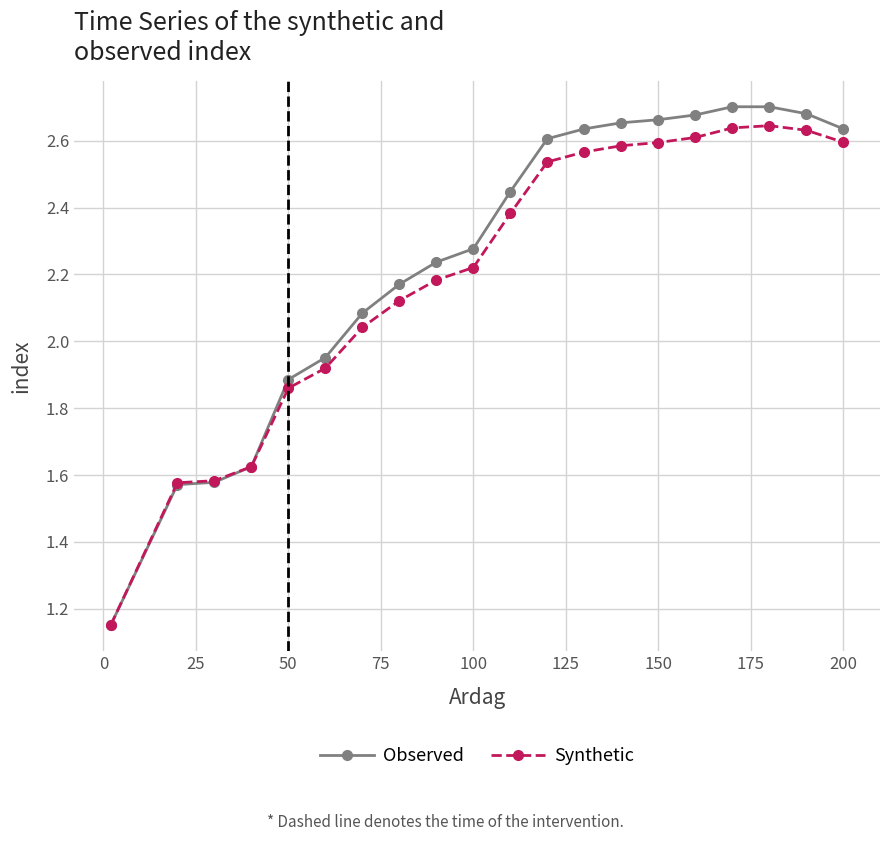

At how many categories does at least one series exceed 1?

20